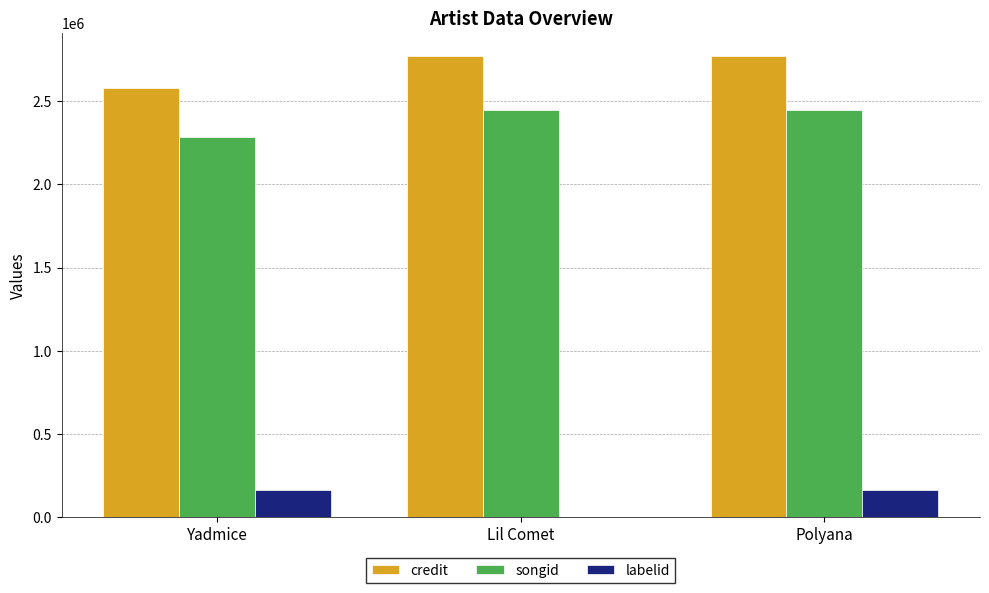

The value of labelid at Yadmice is 287471. True or false?

False